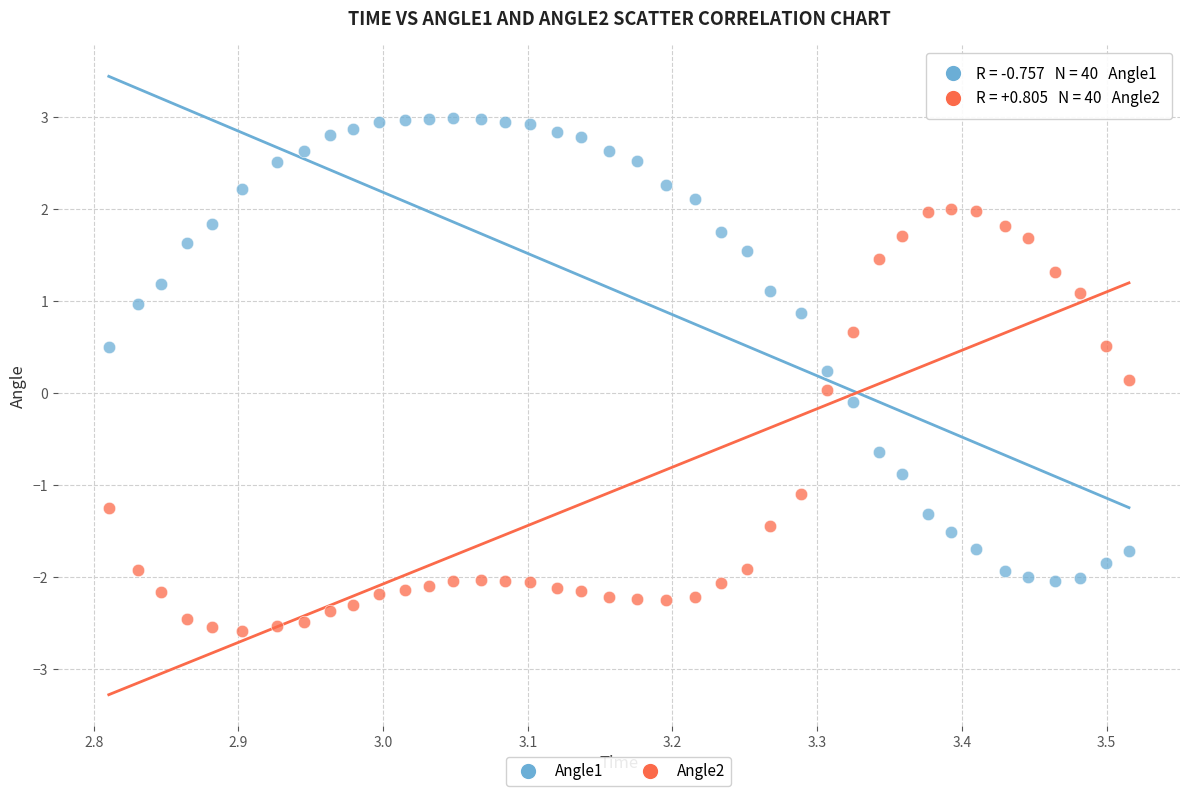

What is the X range (max minus min) for the scatter plot?

0.7